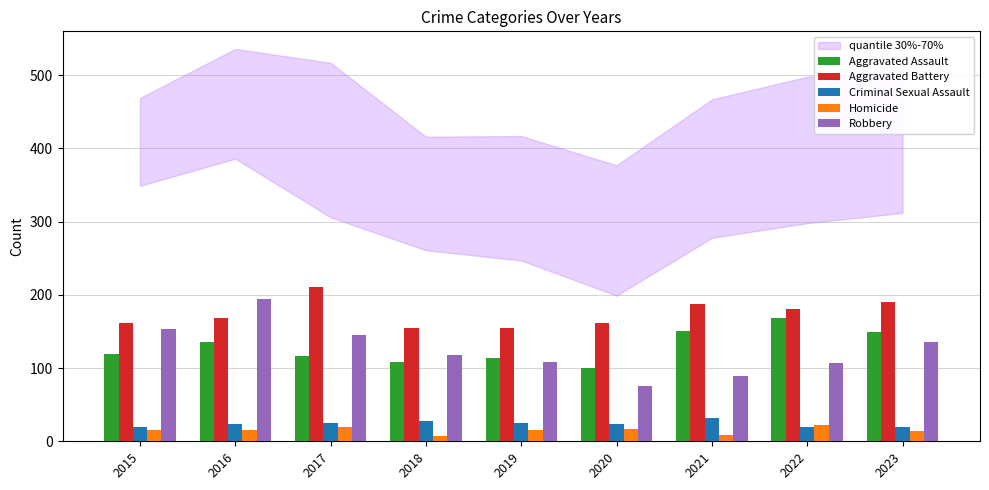

What is the total value across all series at 2023?

508